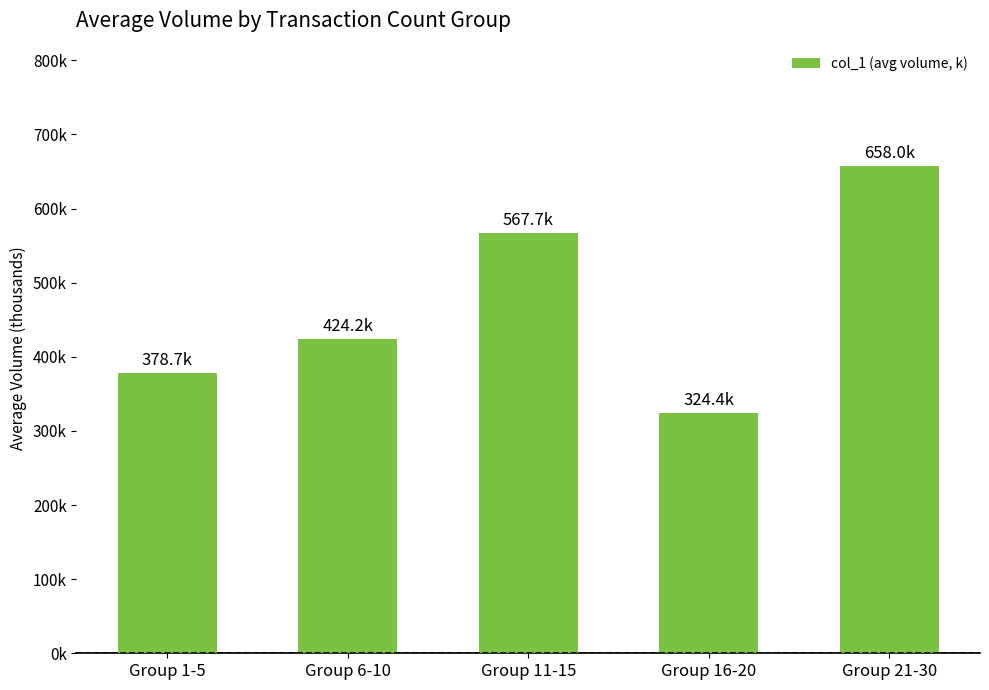

Reading left to right, list all the values displayed in this chart.

378.7	424.2	567.7	324.4	658.0